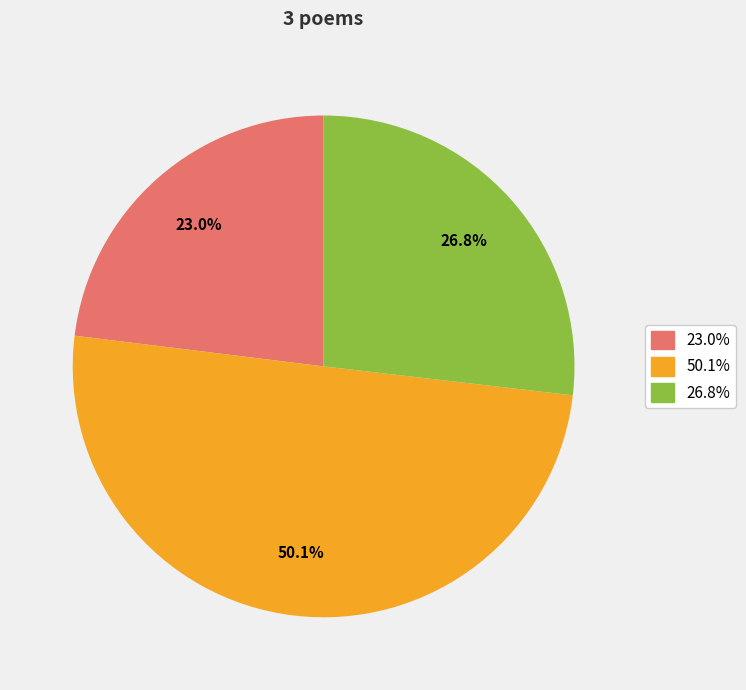

Count the number of slices in the pie.

3